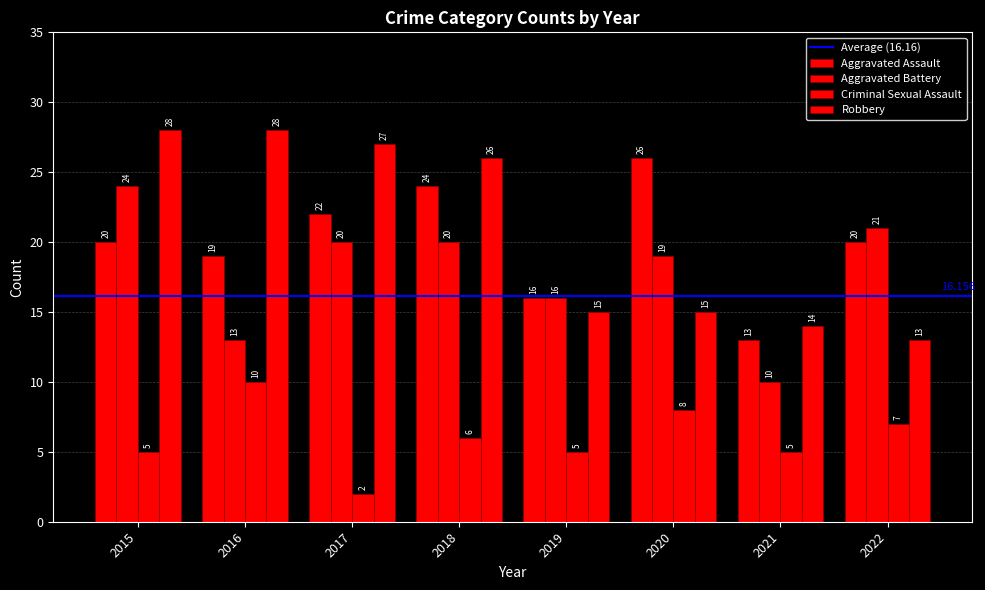

How many distinct data groups are displayed?

4